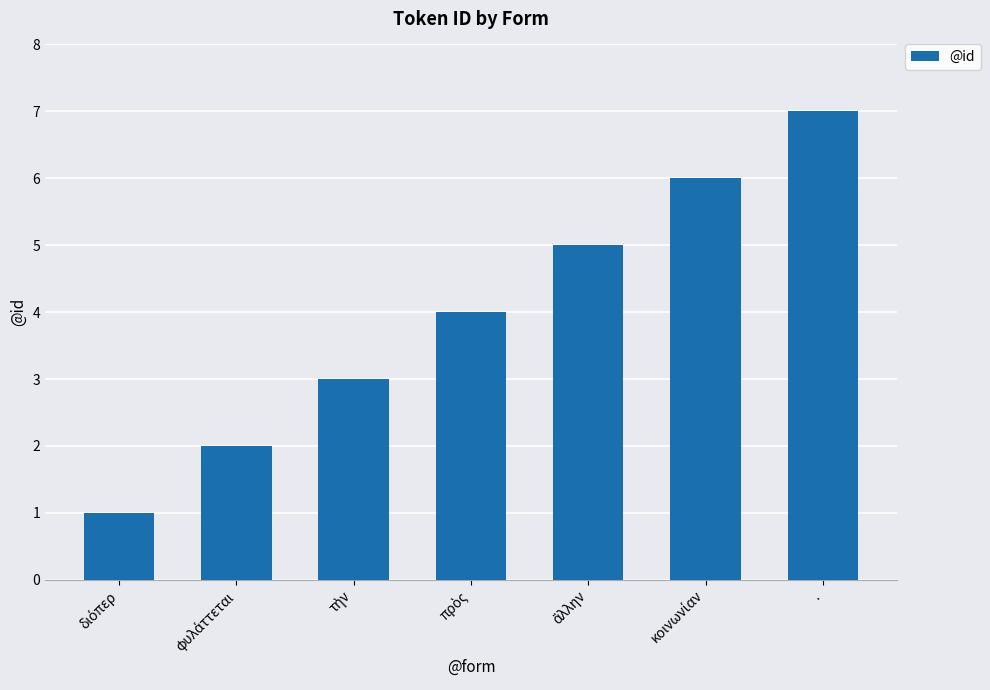

At which category does the chart reach its peak across all series?

.